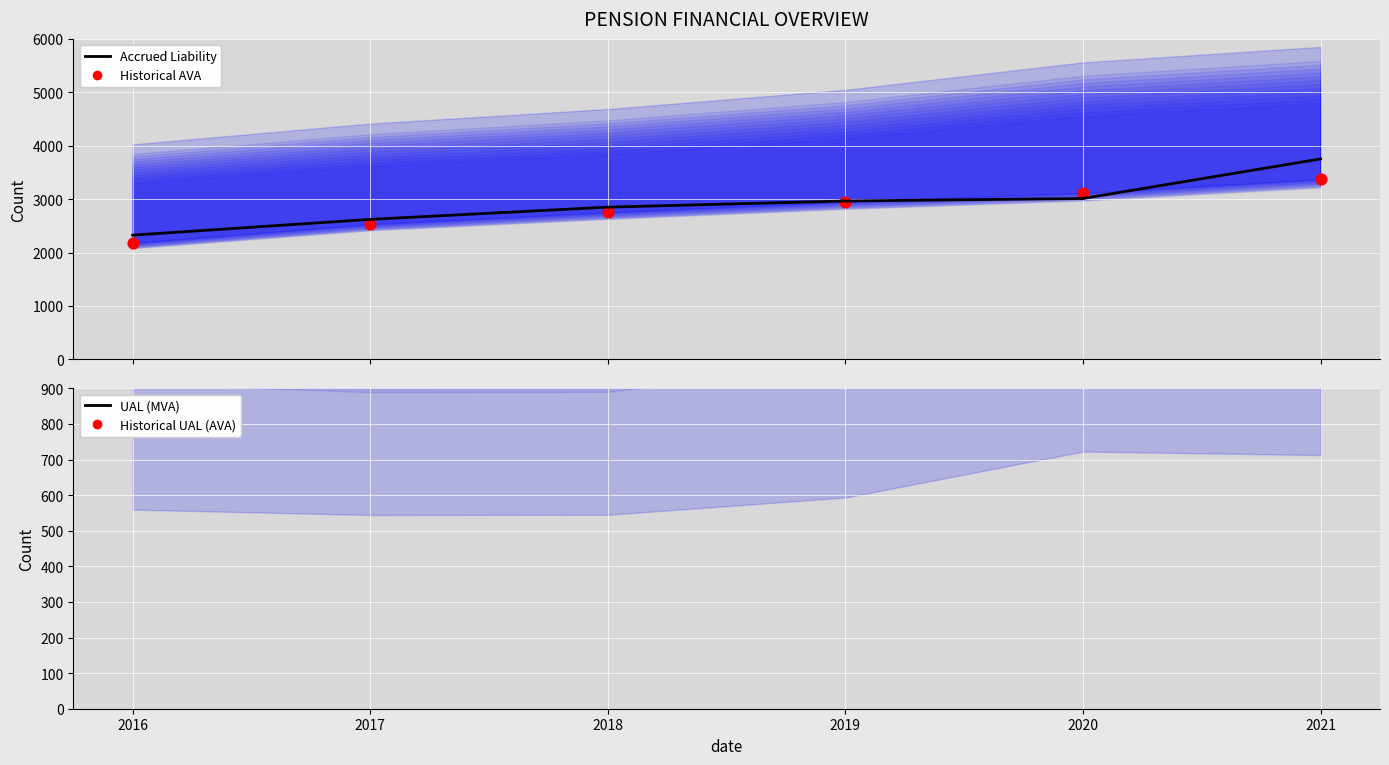

What are all the series names shown in the legend?

Accrued Liability, Historical AVA, UAL (MVA), Historical UAL (AVA)